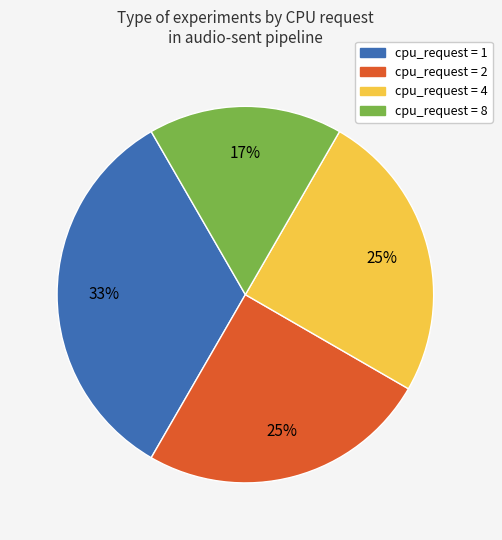

Is the sum of cpu_request = 1 and cpu_request = 2 greater than half?

Yes